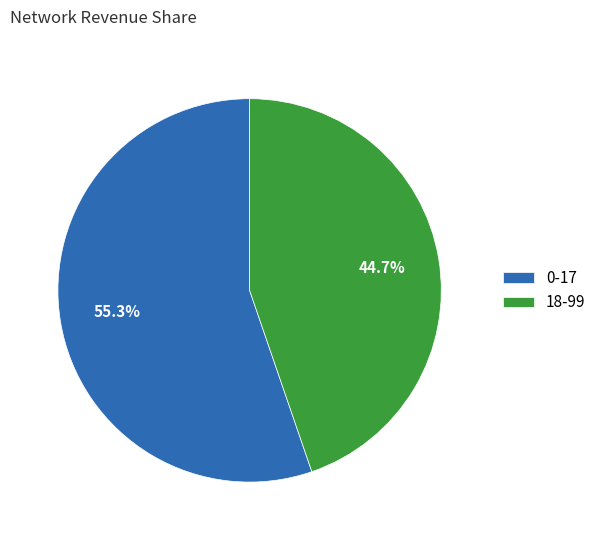

True or false: 18-99 accounts for 45% of the total.

True